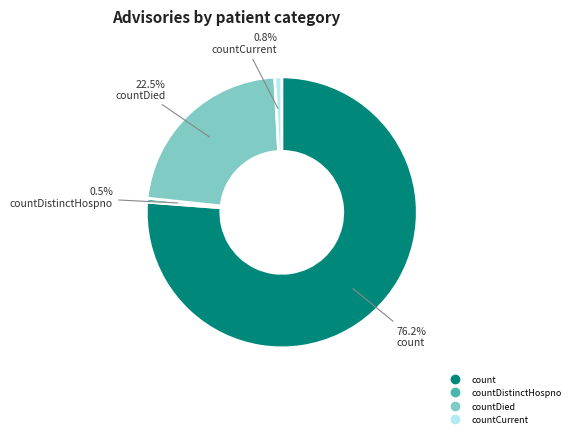

Does any single category account for the majority?

Yes